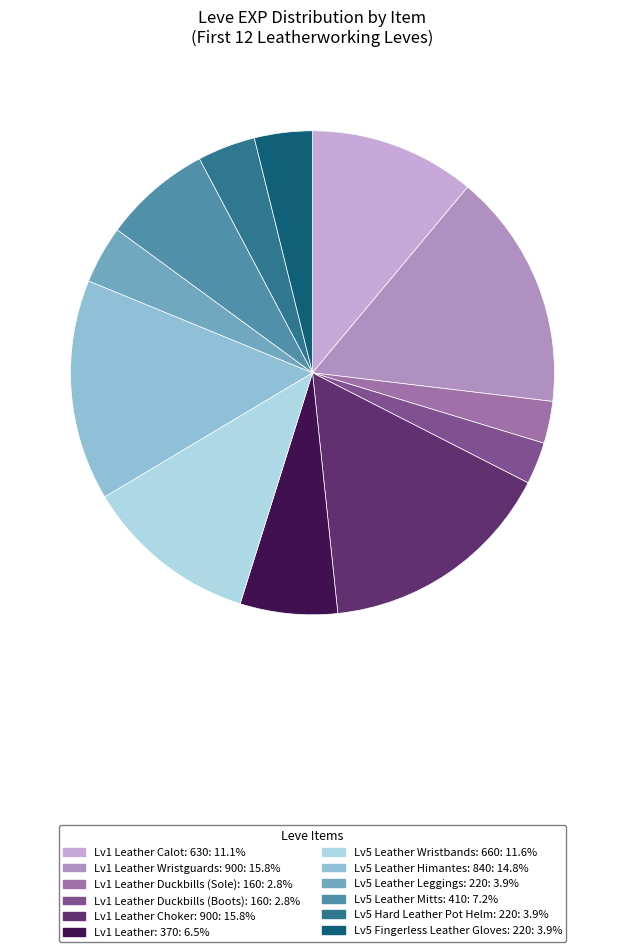

Is there any slice that represents more than half of the pie?

No